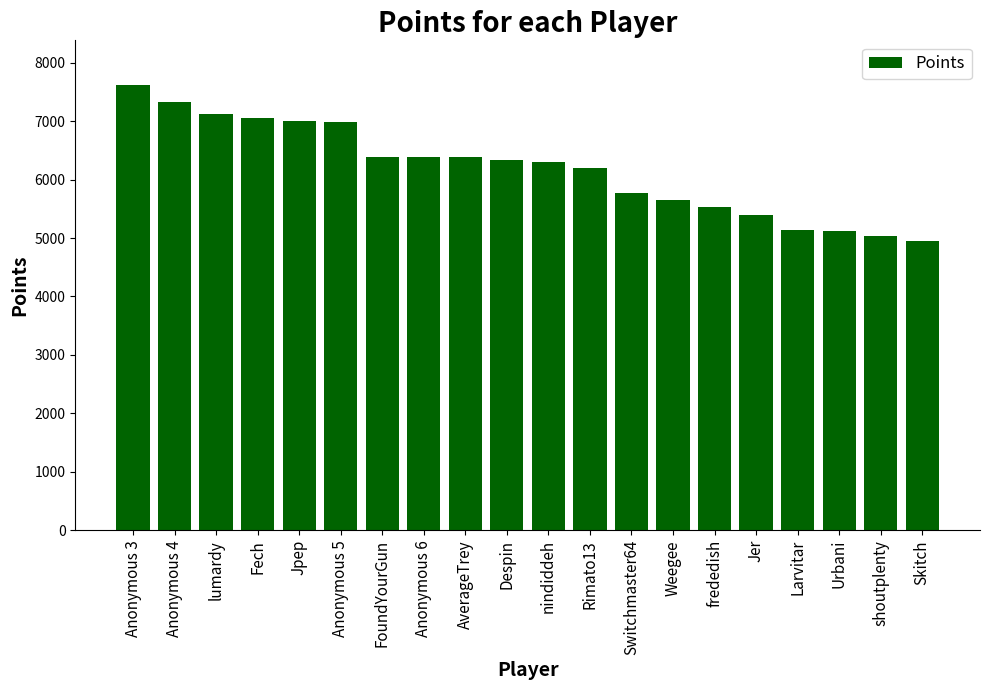

What is the difference between the maximum and minimum values?

2675